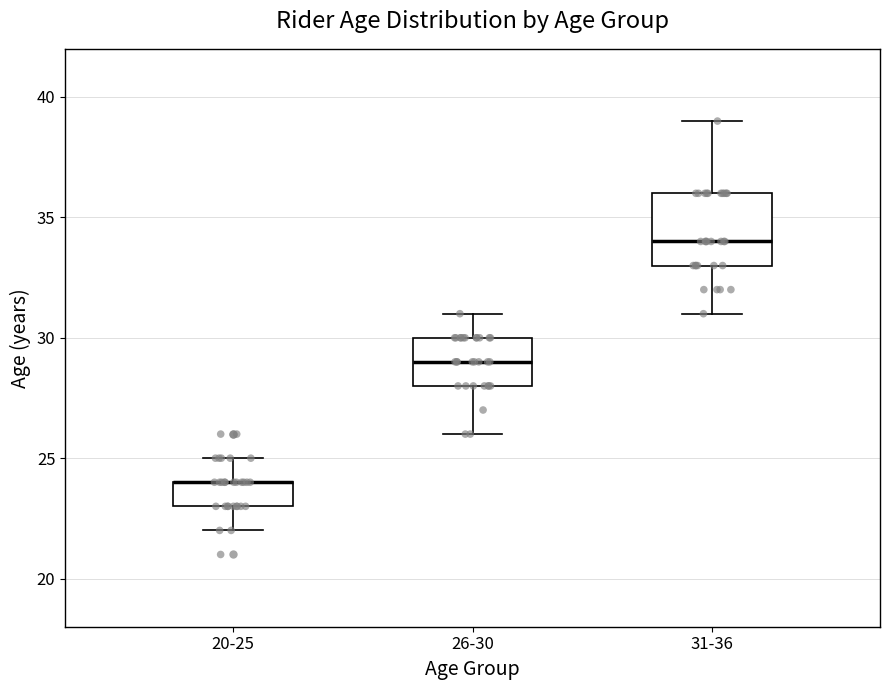

Comparing the boxes themselves (not the whiskers), which one is the tallest?

31-36